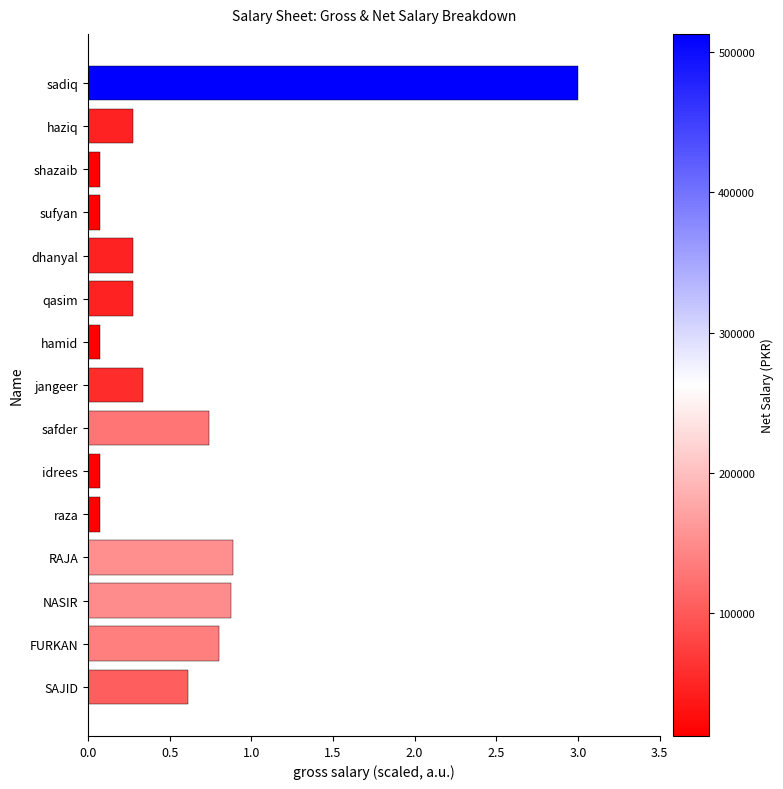

What is the value of the 10th bar from the top?

0.1